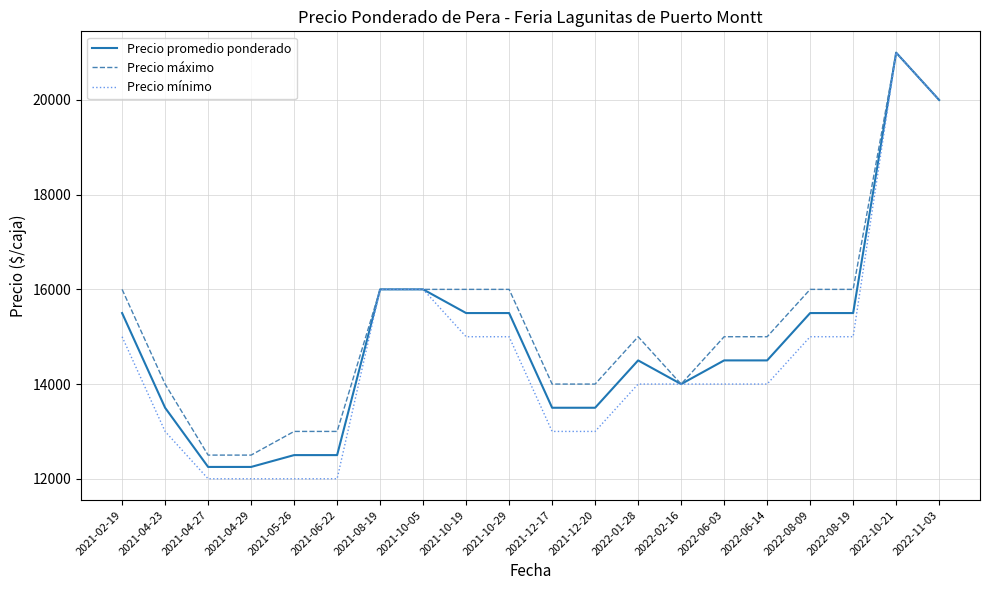

Which series has the largest total across all categories?

Precio máximo